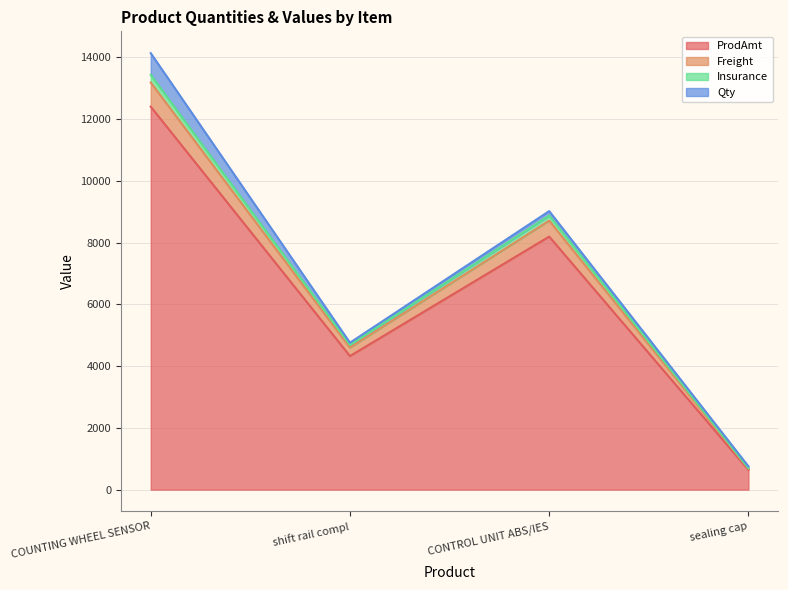

At which category is the sum across all series the highest?

COUNTING WHEEL SENSOR